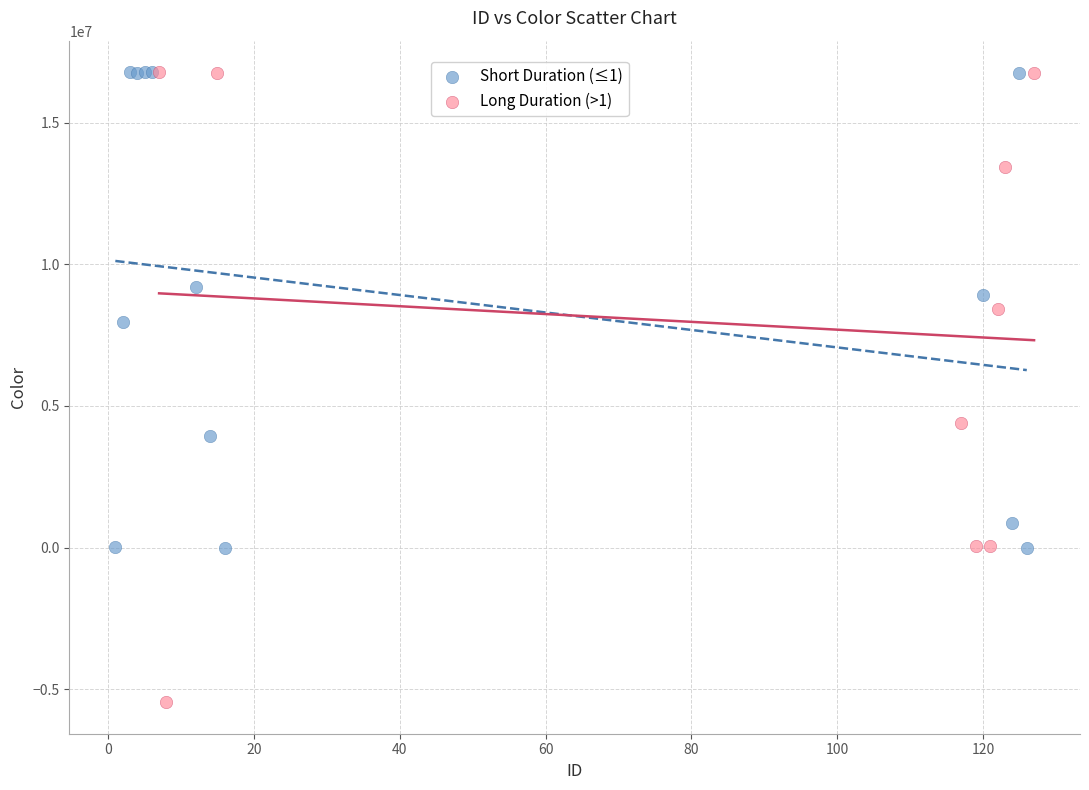

Which series has the widest spread of Y values?

Long Duration (>1)